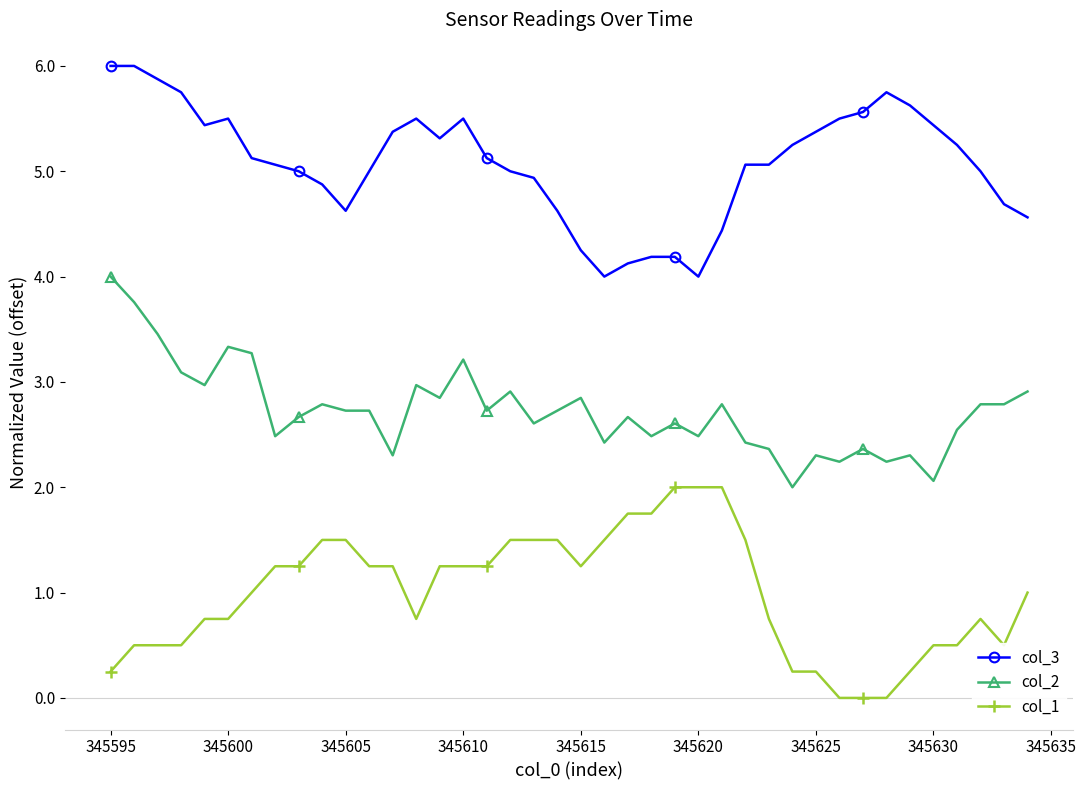

What is the average value of the col_2 series?

2.7